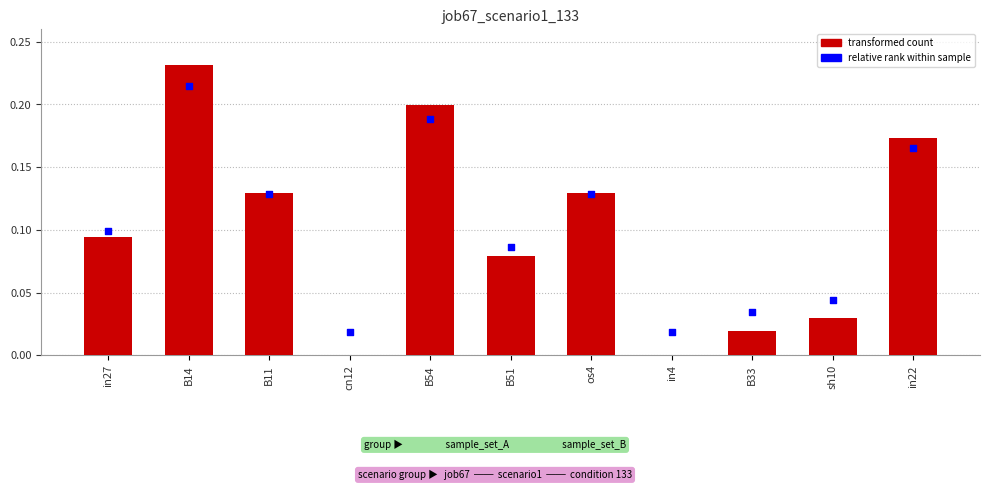

Which has a higher value, B33 or B14?

B14